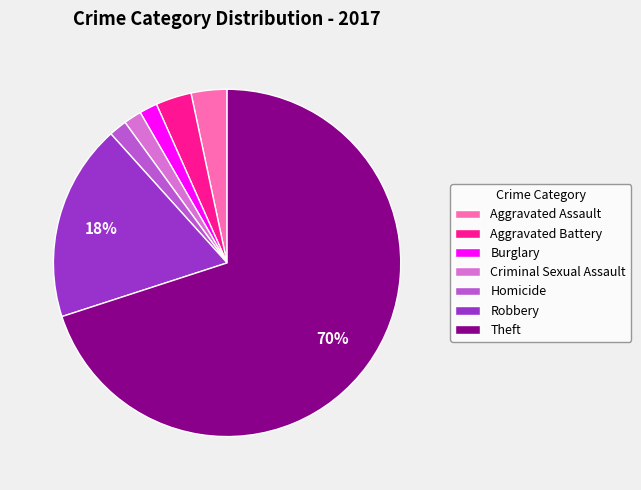

Which slice is the largest?

Theft